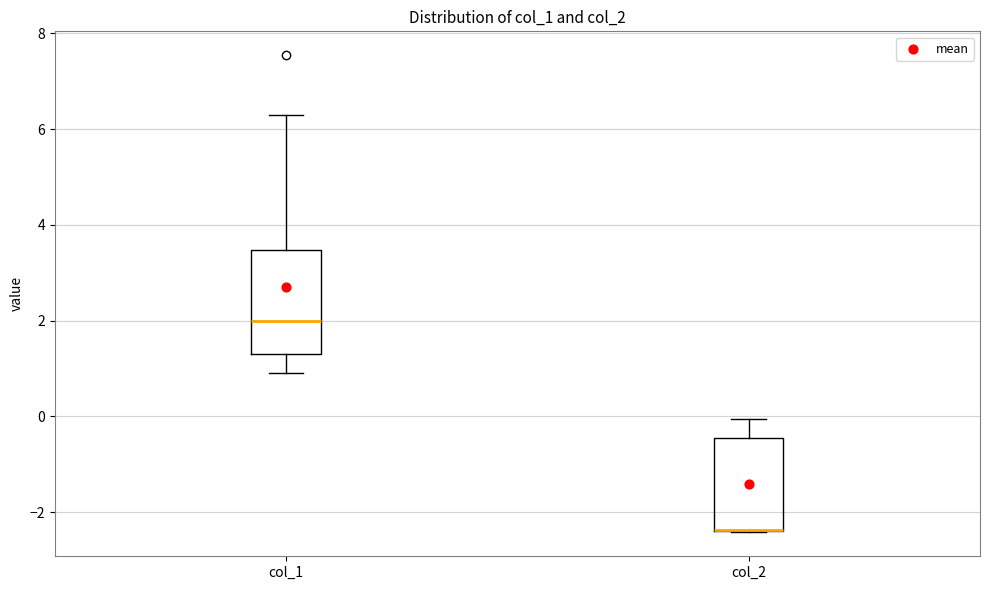

Comparing the boxes themselves (not the whiskers), which one is the tallest?

col_1